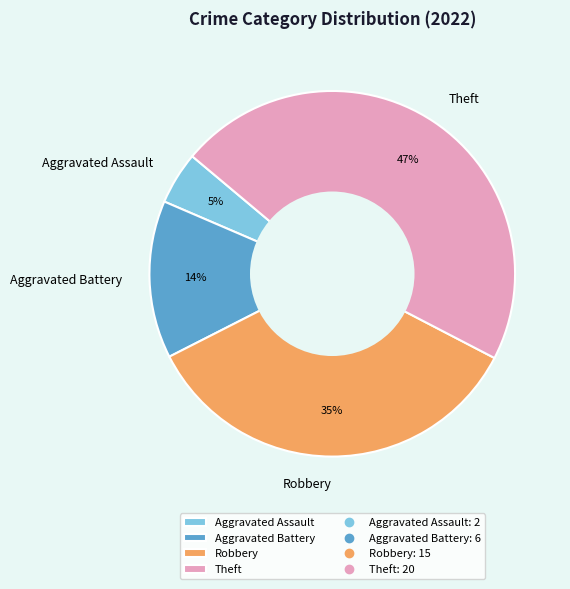

To the nearest percent, what percentage of the pie is Aggravated Battery?

14%